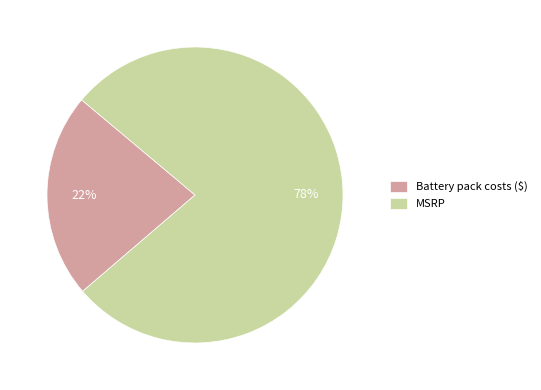

To the nearest percent, what percentage of the pie is Battery pack costs ($)?

22%